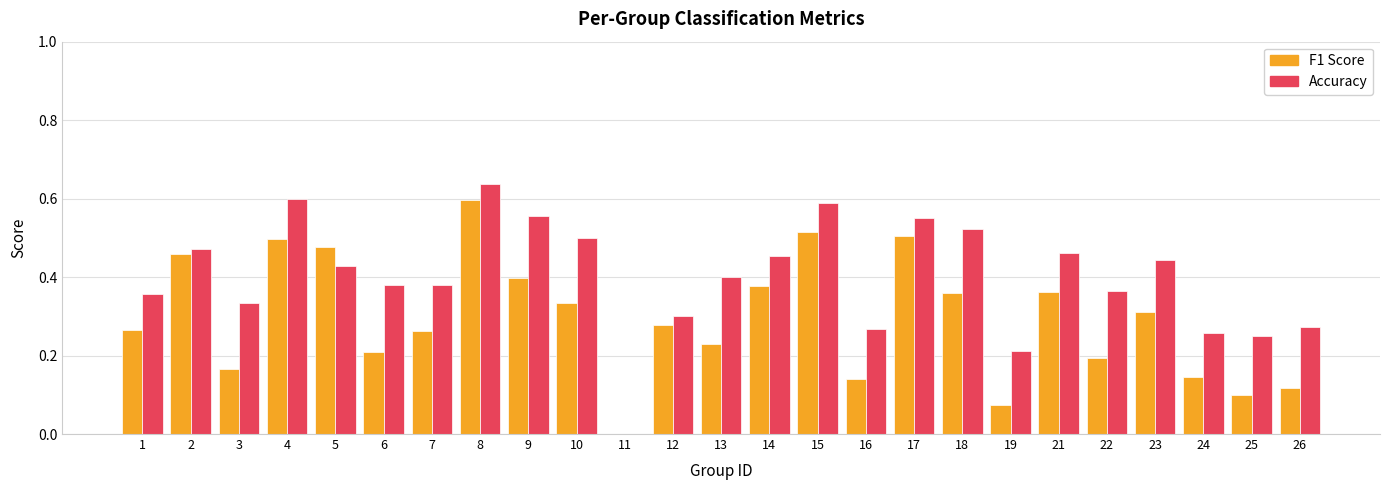

Which series changed the most between 5 and 8?

Accuracy